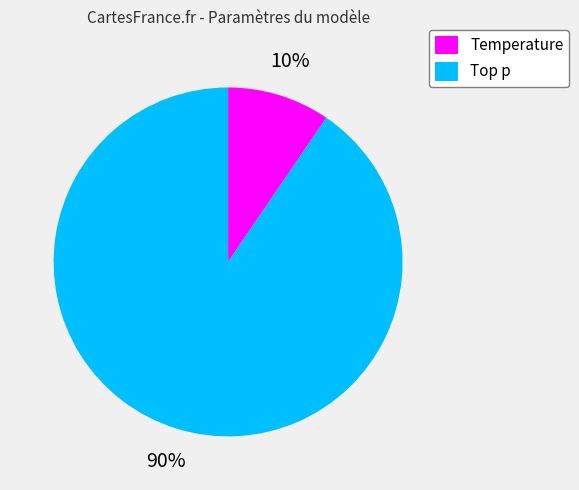

Count the number of slices in the pie.

2